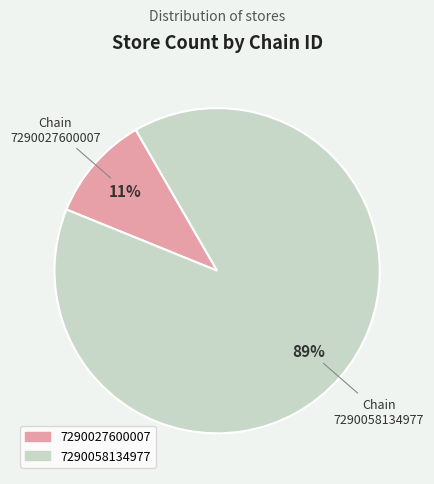

True or false: 7290058134977 accounts for 89% of the total.

True